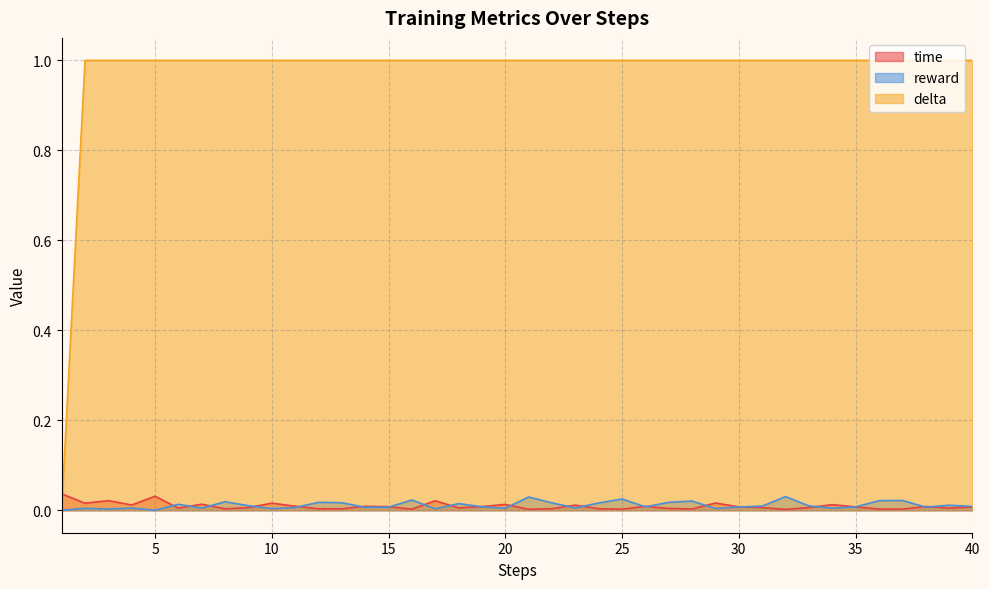

Which series has the widest spread of values?

delta